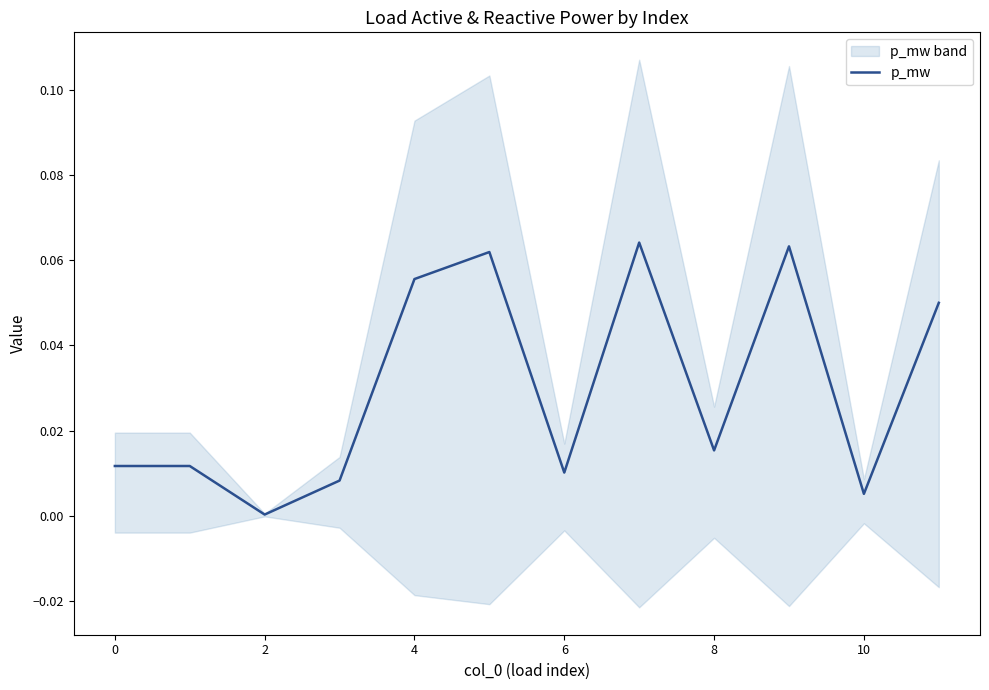

How many lines are shown in the chart?

1